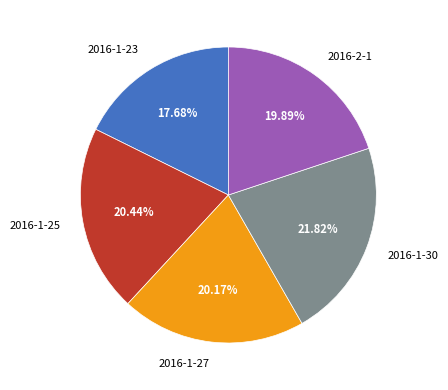

Which slice is the smallest?

2016-1-23